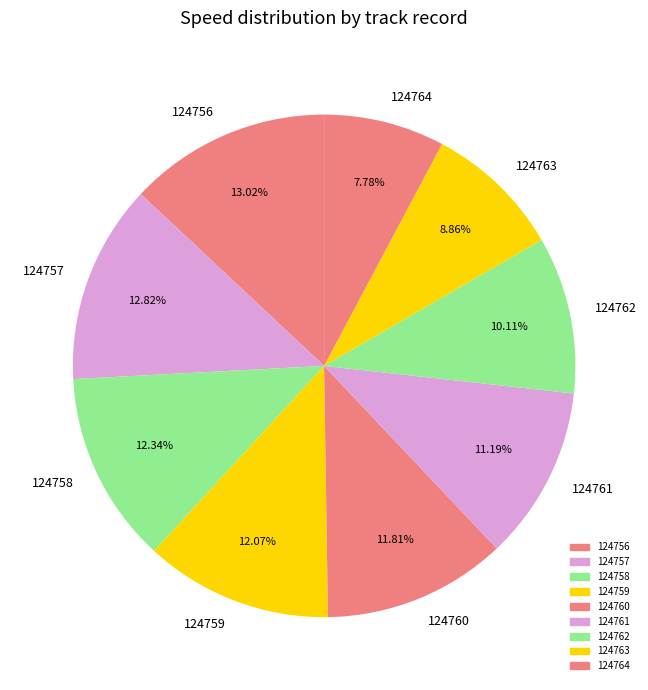

To the nearest percent, what portion does 124762 represent?

10%